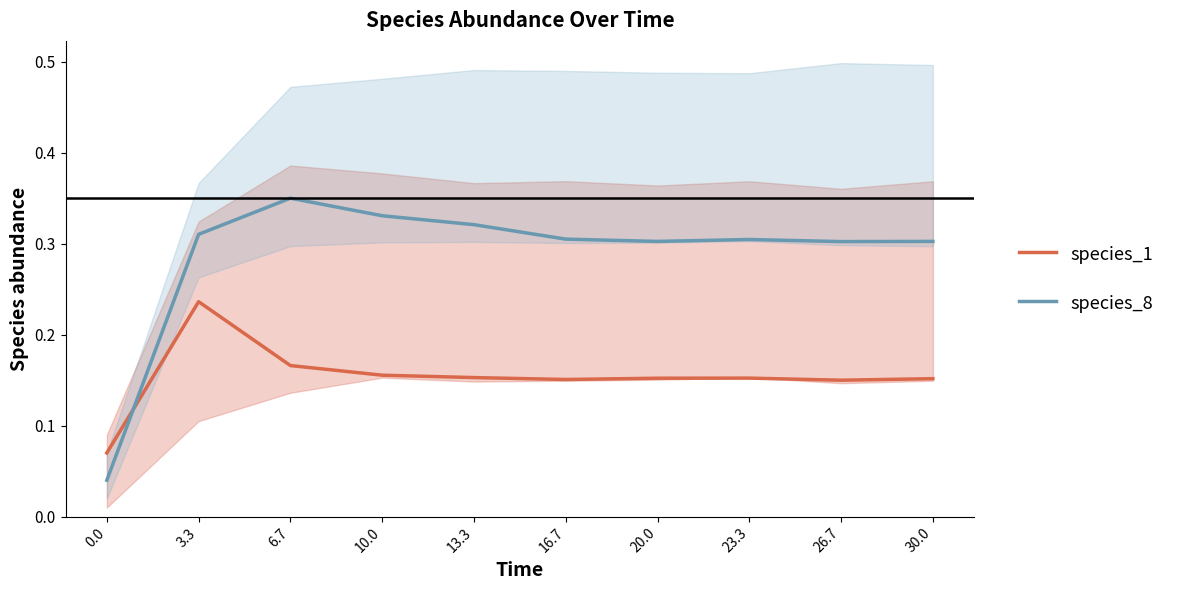

Which series ends up on top after the final intersection of species_8 and species_1?

species_8